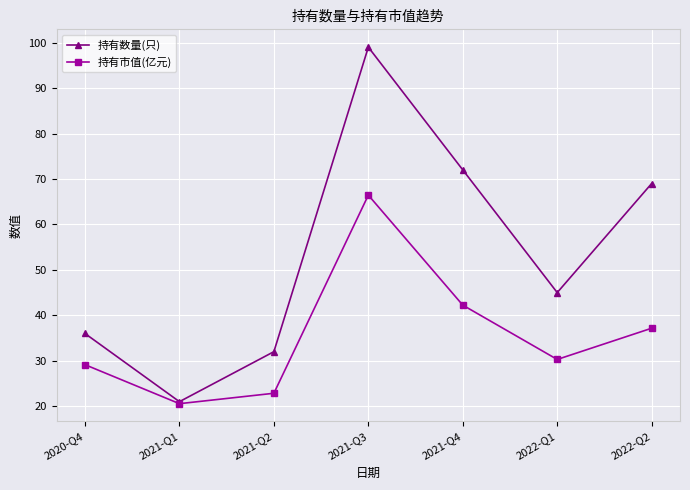

What are all the series names shown in the legend?

持有数量(只), 持有市值(亿元)